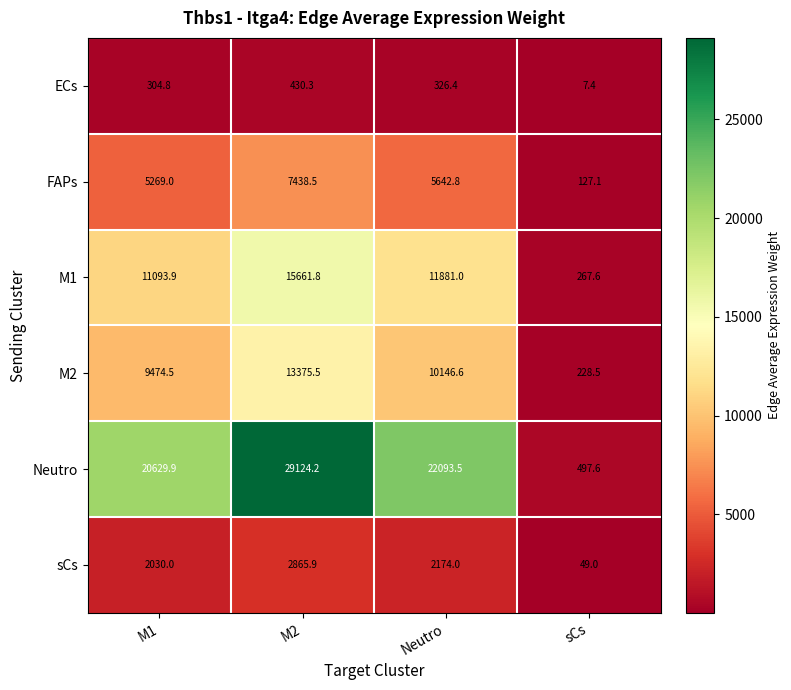

Which label corresponds to the largest value in the chart?

M2